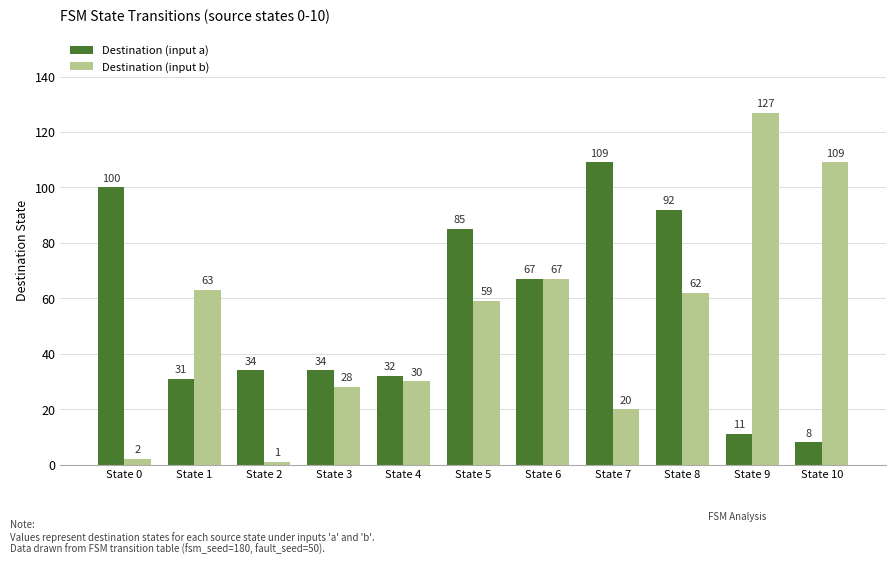

What is the difference between the maximum and minimum values in the Destination (input b) series?

126